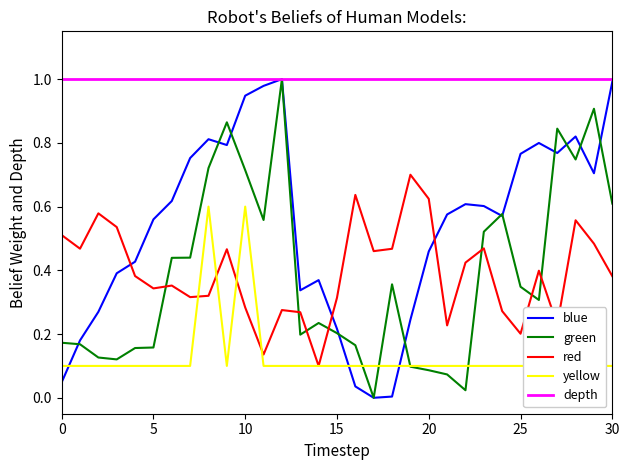

True or false: blue has more than 2 interior local peaks.

True